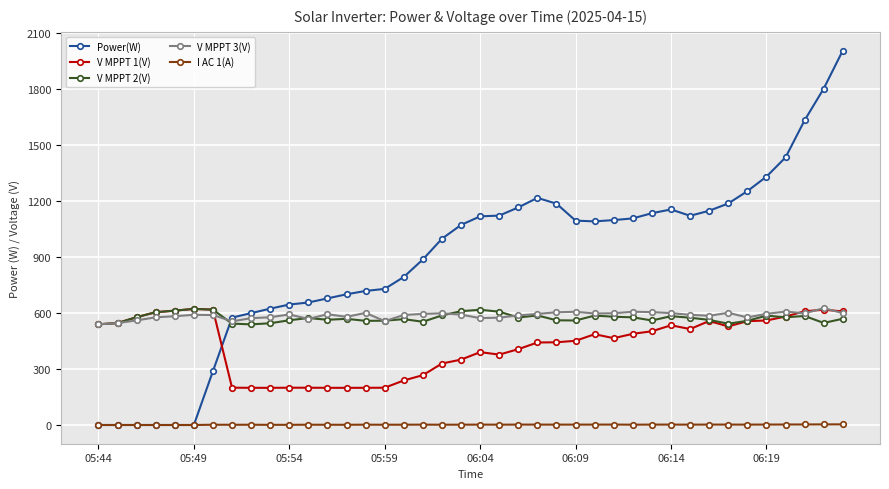

Which series has the widest spread of values?

Power(W)